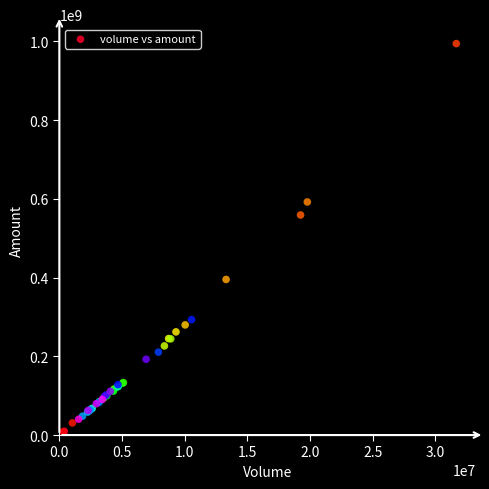

What Y value in the scatter plot is closest to 501102073?

558930240